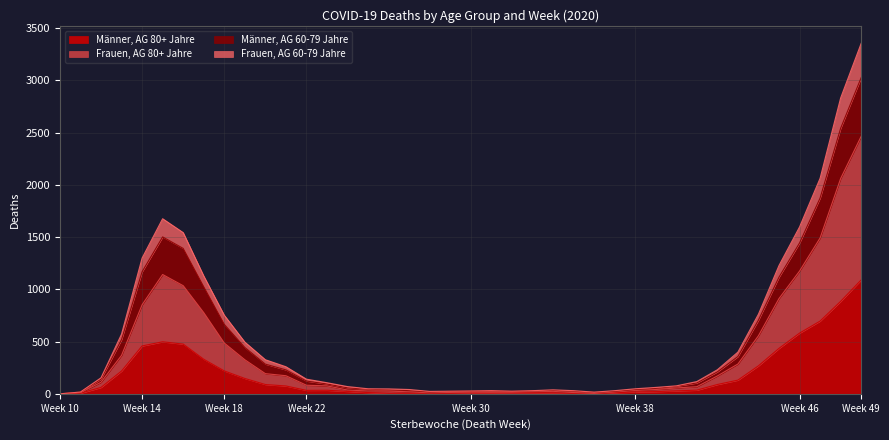

Which category has the highest value in the Männer, AG 80+ Jahre series?

Week 49